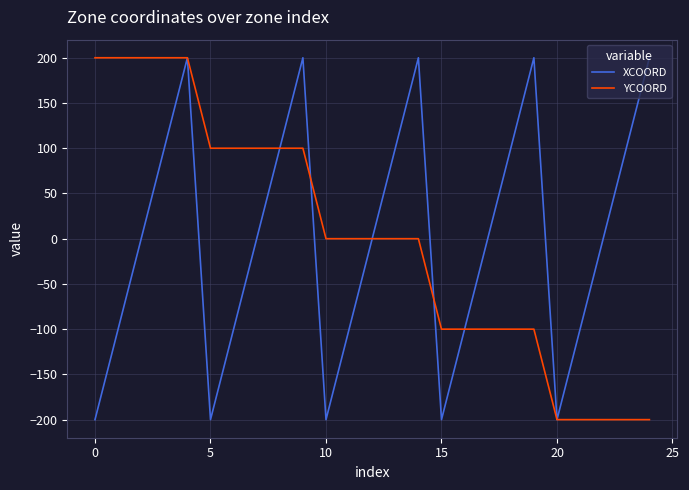

What is the smallest value displayed?

-200